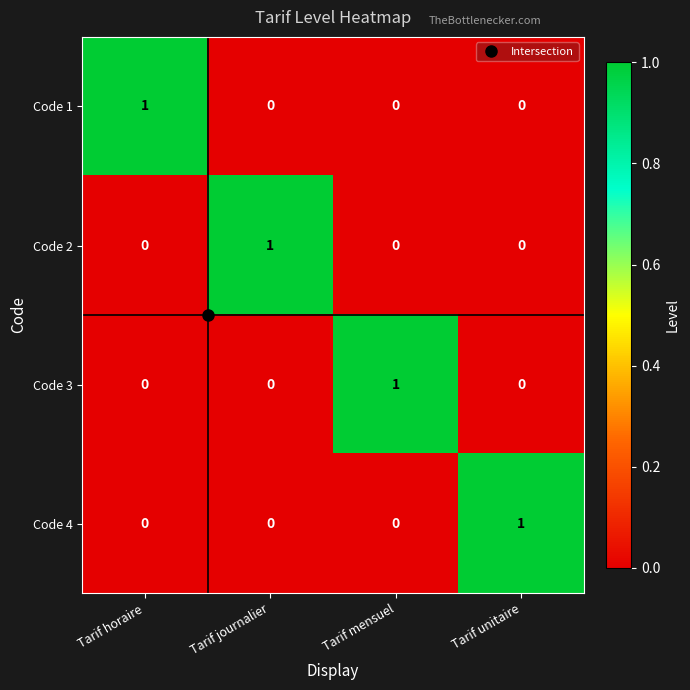

True or false: Code 3 has a value of 0 at Tarif journalier.

True